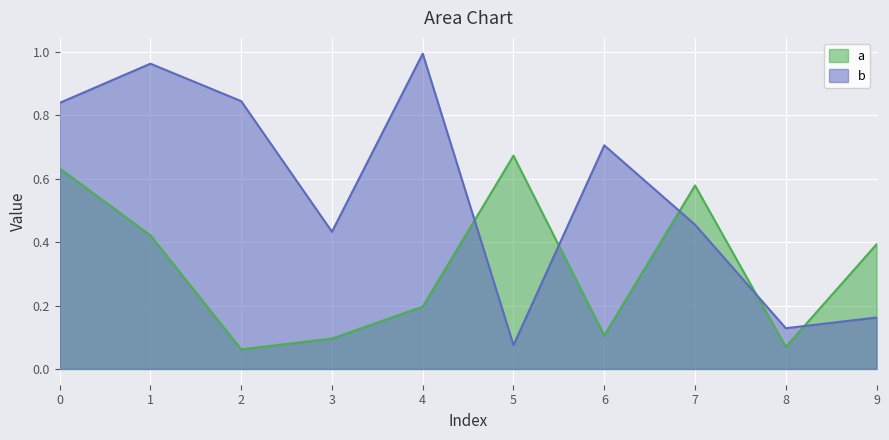

Reading left to right, what are all the values shown in this chart?

a: 0.6	0.4	0.1	0.1	0.2	0.7	0.1	0.6	0.1	0.4
b: 0.8	1.0	0.8	0.4	1.0	0.1	0.7	0.5	0.1	0.2